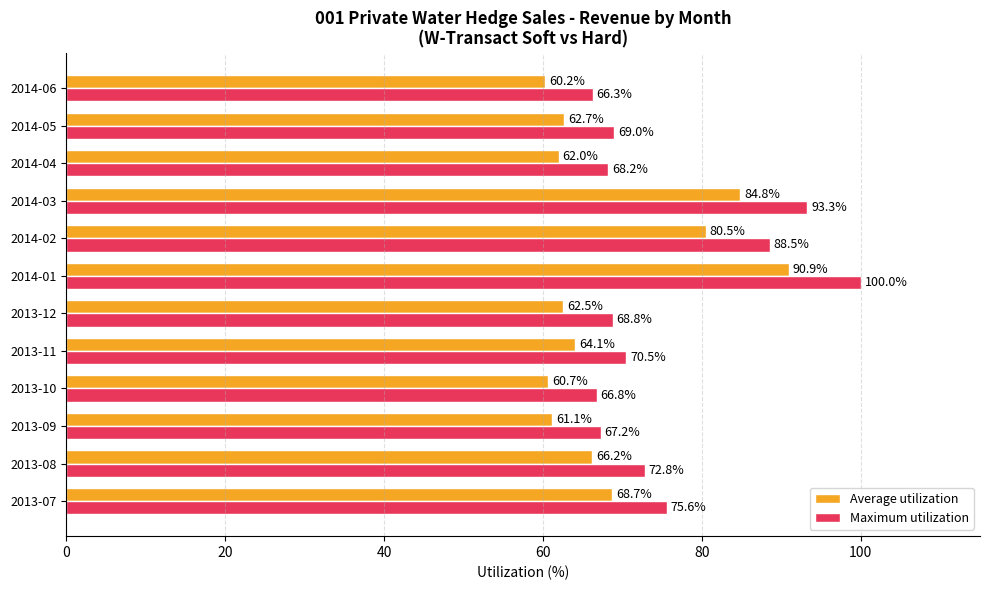

What is the highest value of the Maximum utilization series?

100.0